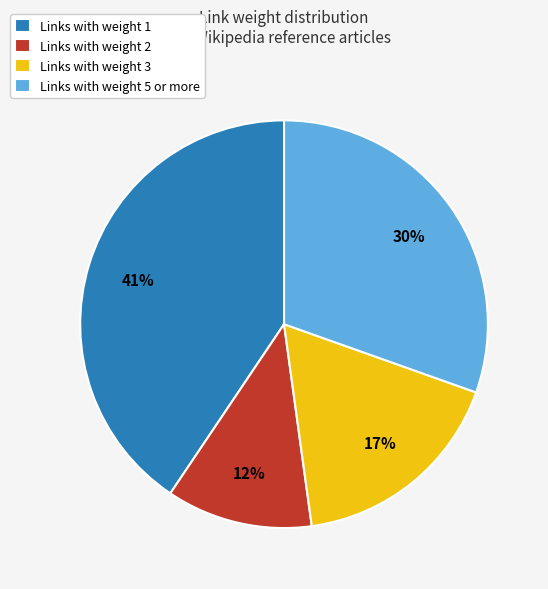

How many segments does this pie chart have?

4